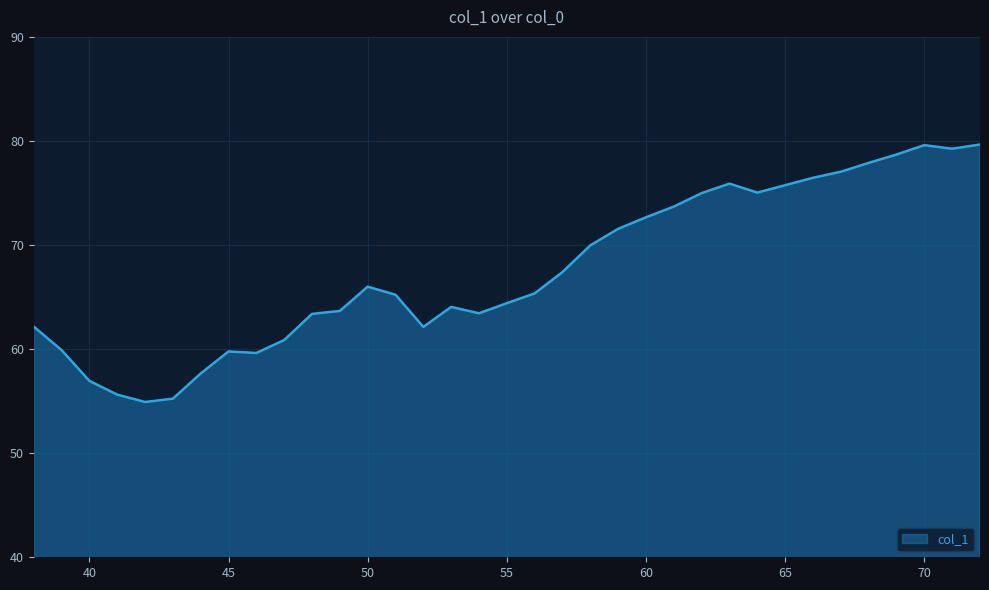

What is the greatest value displayed?

79.7